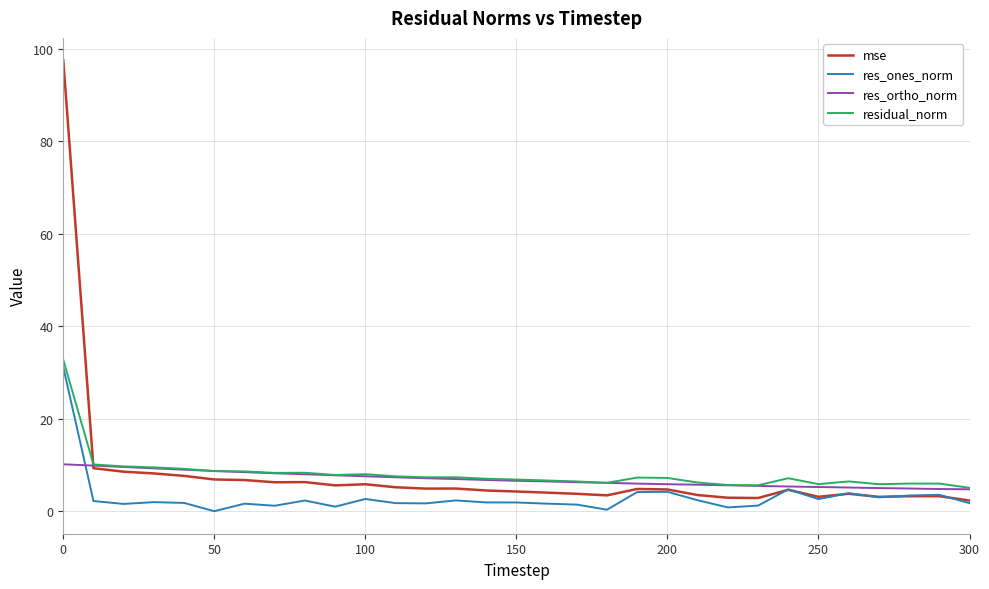

What is the highest value of the res_ones_norm series?

31.1